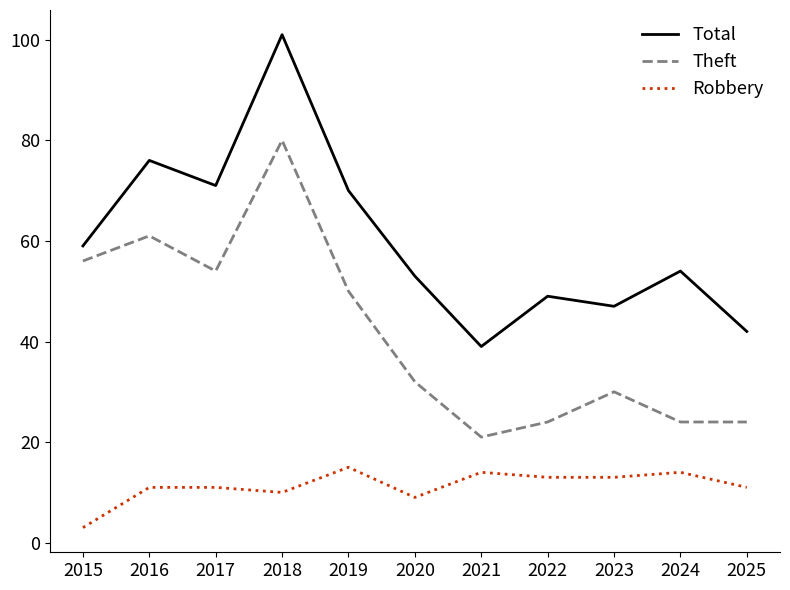

What is the total value across all series at 2016?

148